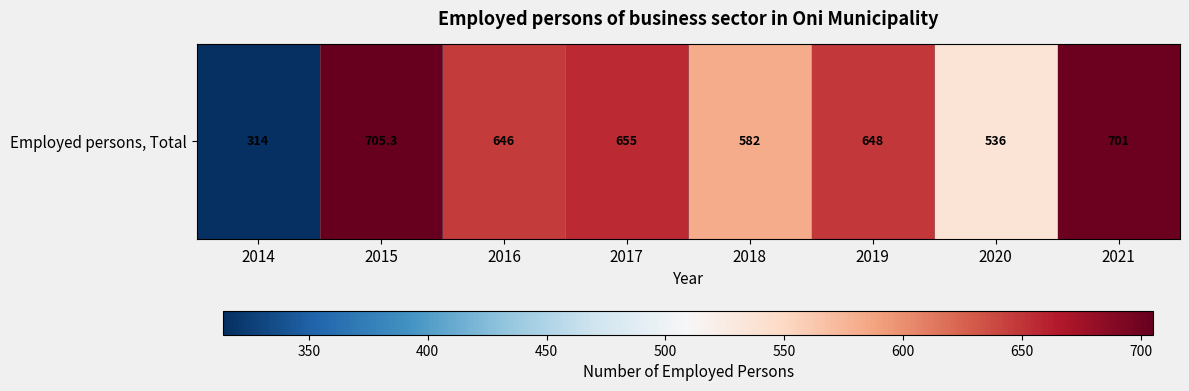

List the labels in order of value, smallest first.

2014, 2020, 2018, 2016, 2019, 2017, 2021, 2015